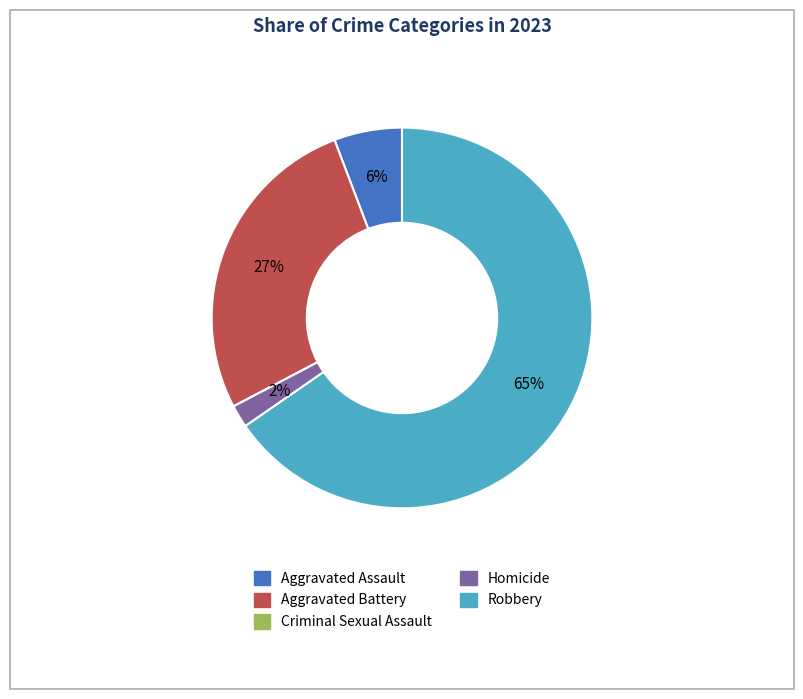

Is it true that Aggravated Assault is 16% of the pie?

False